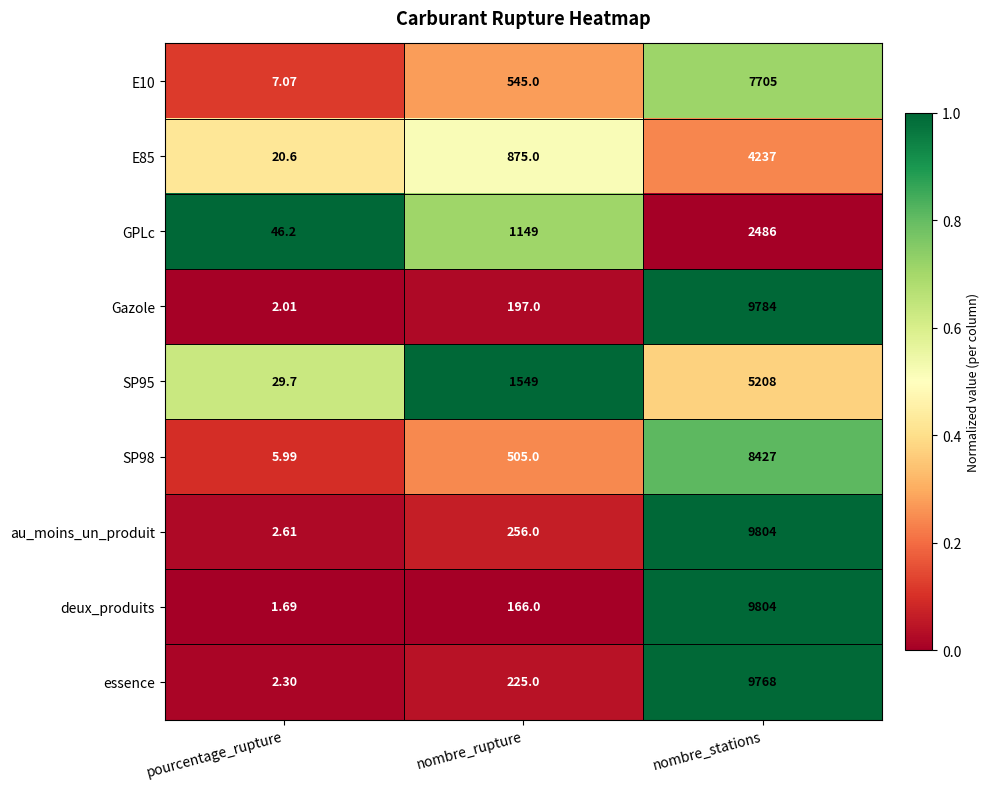

Rank the categories by E10 value from highest to lowest.

nombre_stations, nombre_rupture, pourcentage_rupture